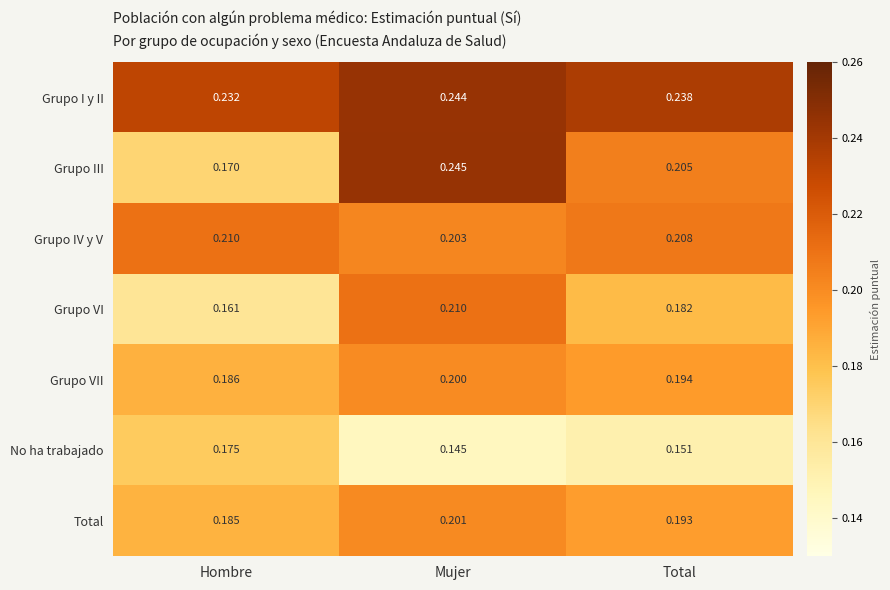

Which label corresponds to the smallest value in the chart?

Mujer